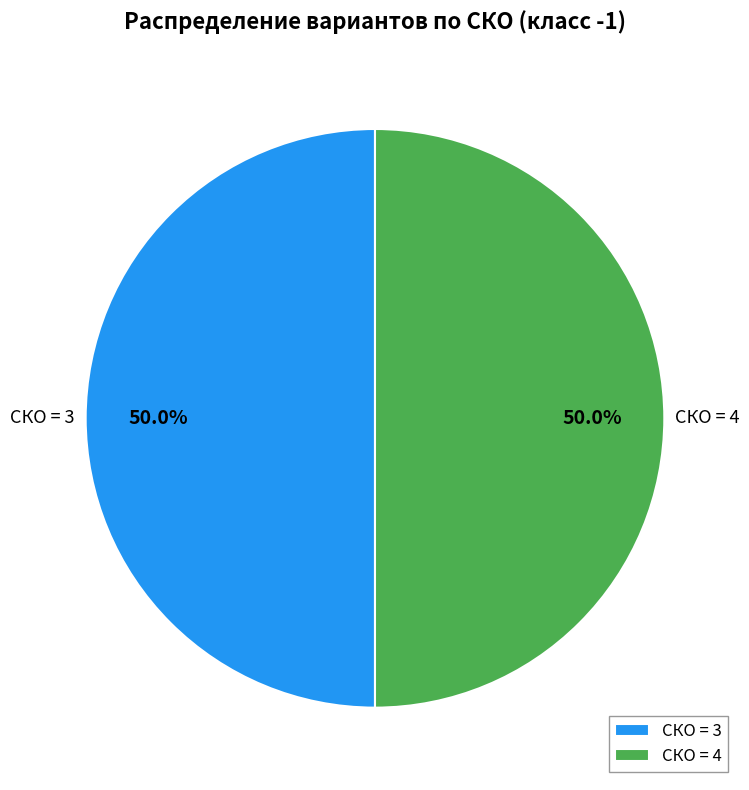

Combined, do СКО = 4 and СКО = 3 account for over 50%?

Yes